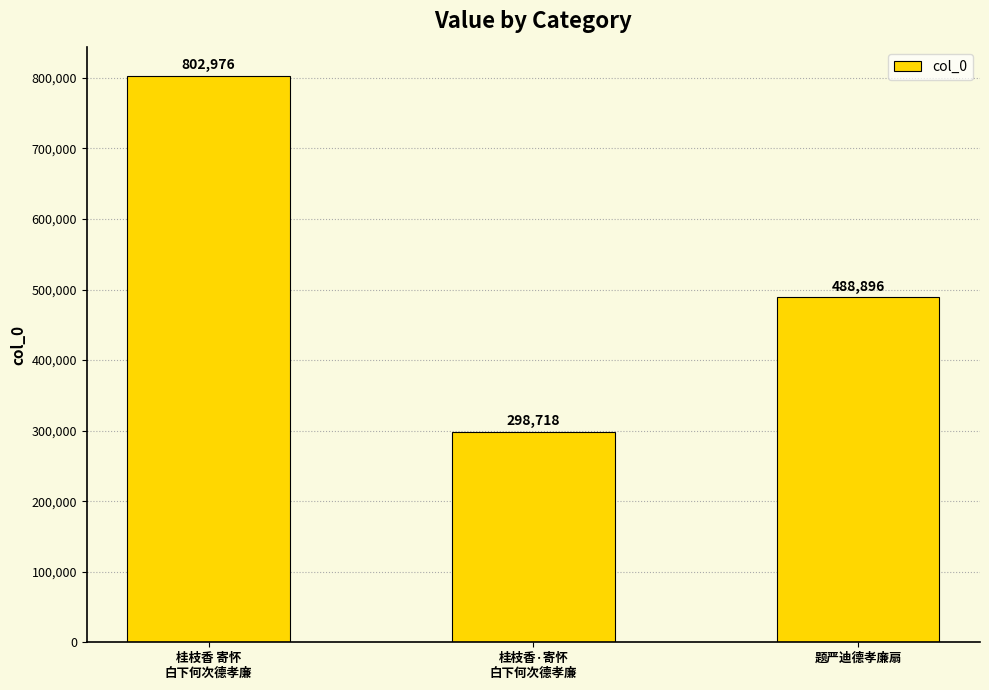

True or false: the data shows 488896 at 题严迪德孝廉扇.

True